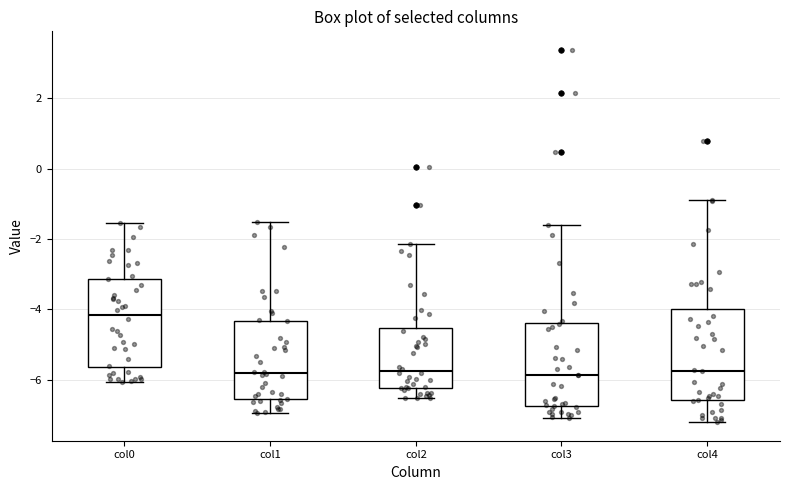

Where is the upper edge of the box for col3 on the y-axis? The values are not printed on the chart, so give them approximately, as read against the axis.

-4.4